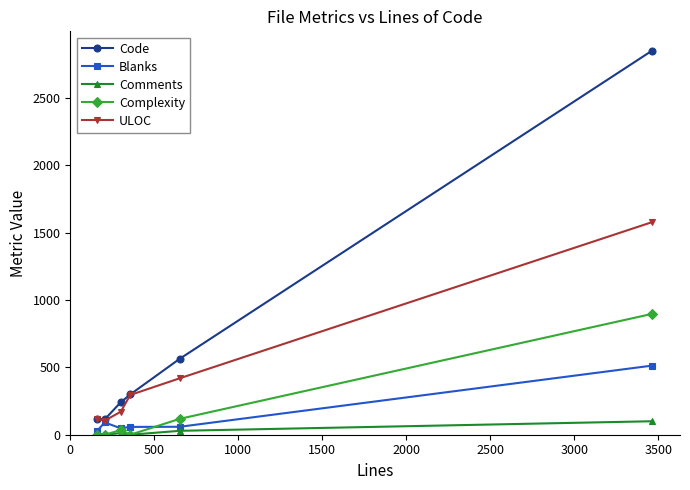

Which series has the largest total across all categories?

Code